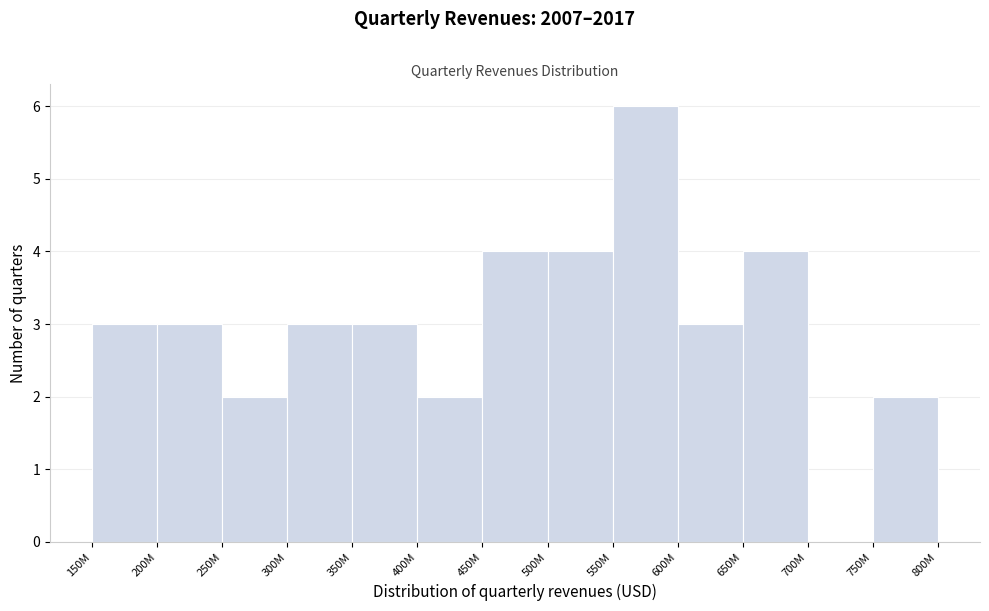

Reading left to right, what are all the values shown in this chart?

150M=3	200M=3	250M=2	300M=3	350M=3	400M=2	450M=4	500M=4	550M=6	600M=3	650M=4	700M=0	750M=2